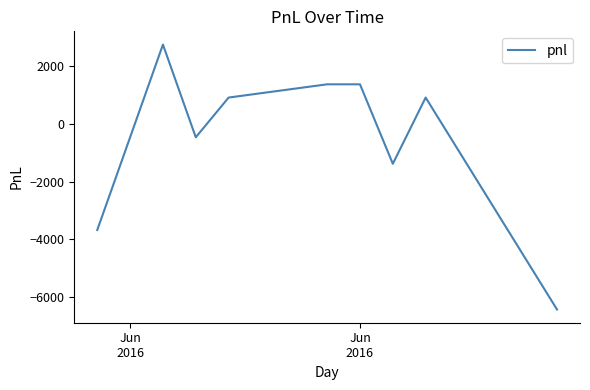

What is the difference between the maximum and minimum values?

9200